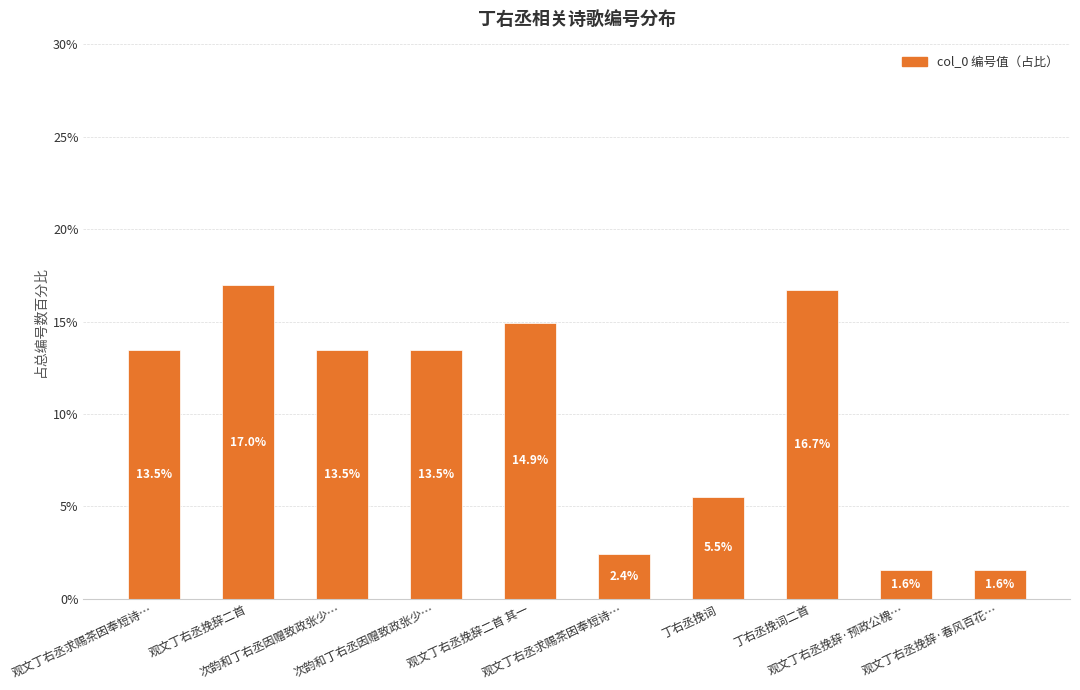

Between 观文丁右丞挽辞二首 其一 and 丁右丞挽词二首, which is larger?

丁右丞挽词二首